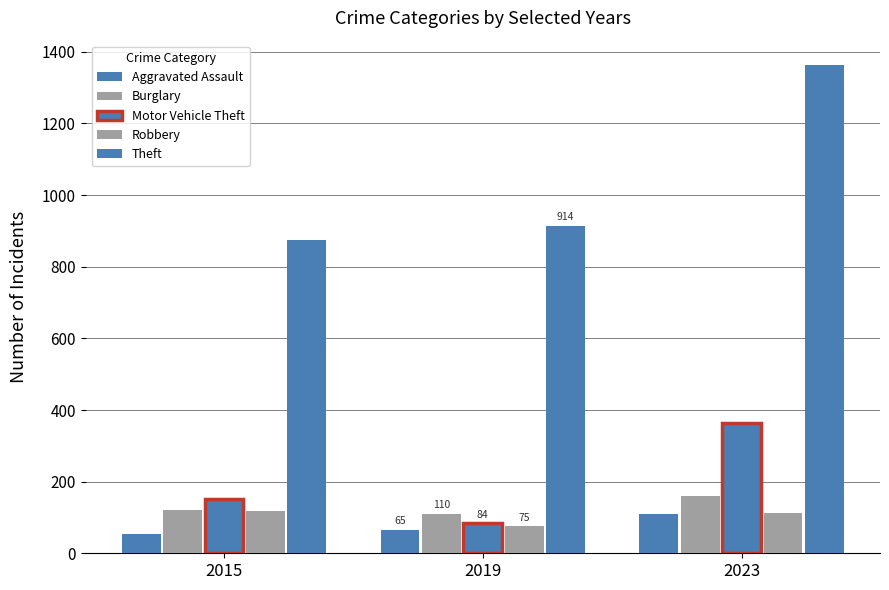

How many bars are there in total?

15